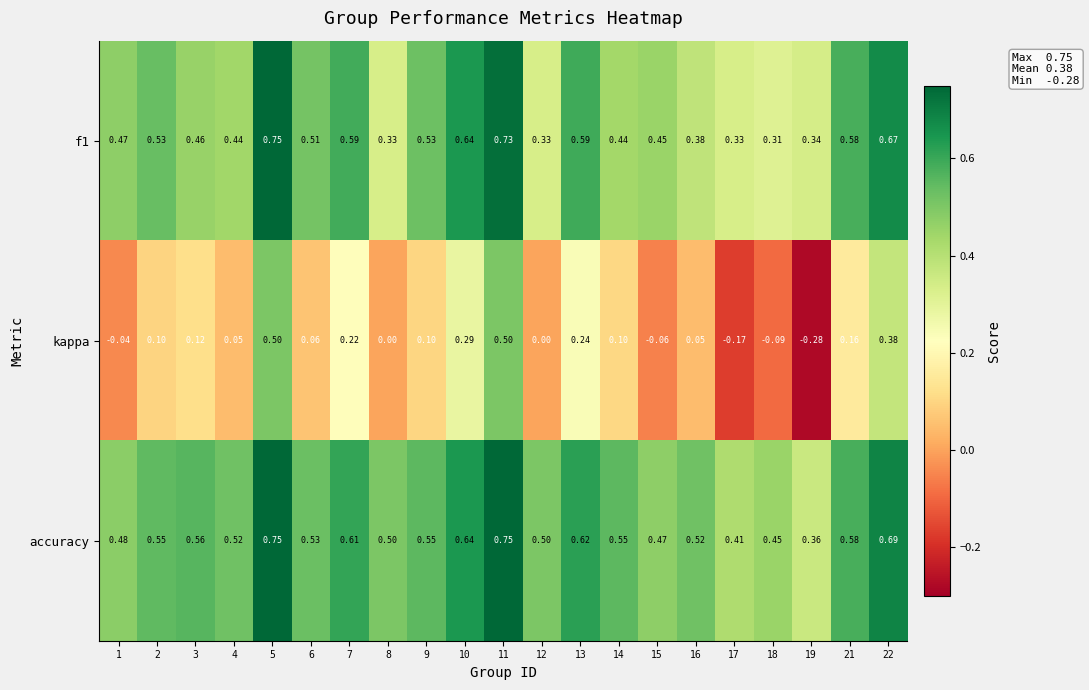

At which category is the sum across all series the highest?

5